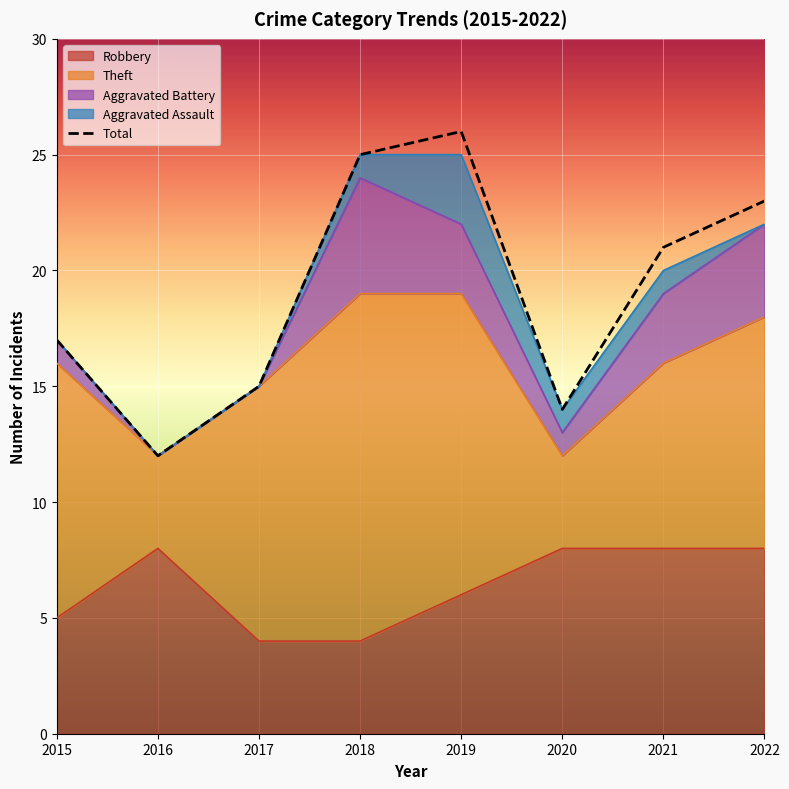

Reading left to right, extract all data points from this chart.

Robbery: 5	8	4	4	6	8	8	8
Theft: 11	4	11	15	13	4	8	10
Aggravated Battery: 1	0	0	5	3	1	3	4
Aggravated Assault: 0	0	0	1	3	1	1	0
Total: 17	12	15	25	26	14	21	23